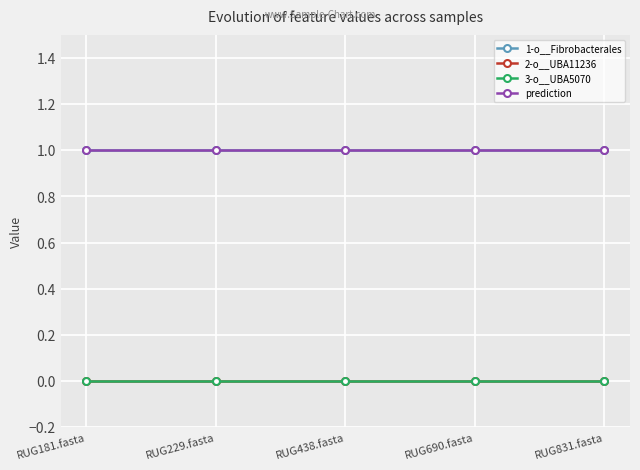

At how many categories does at least one series exceed 0?

5